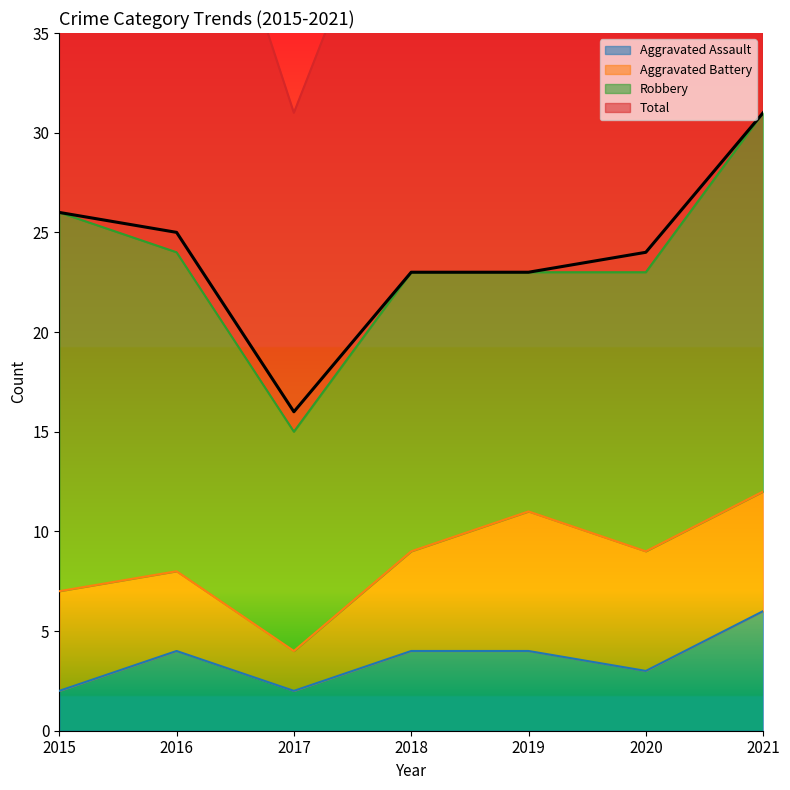

What is the value of the Aggravated Assault point at the 1st from the left?

2